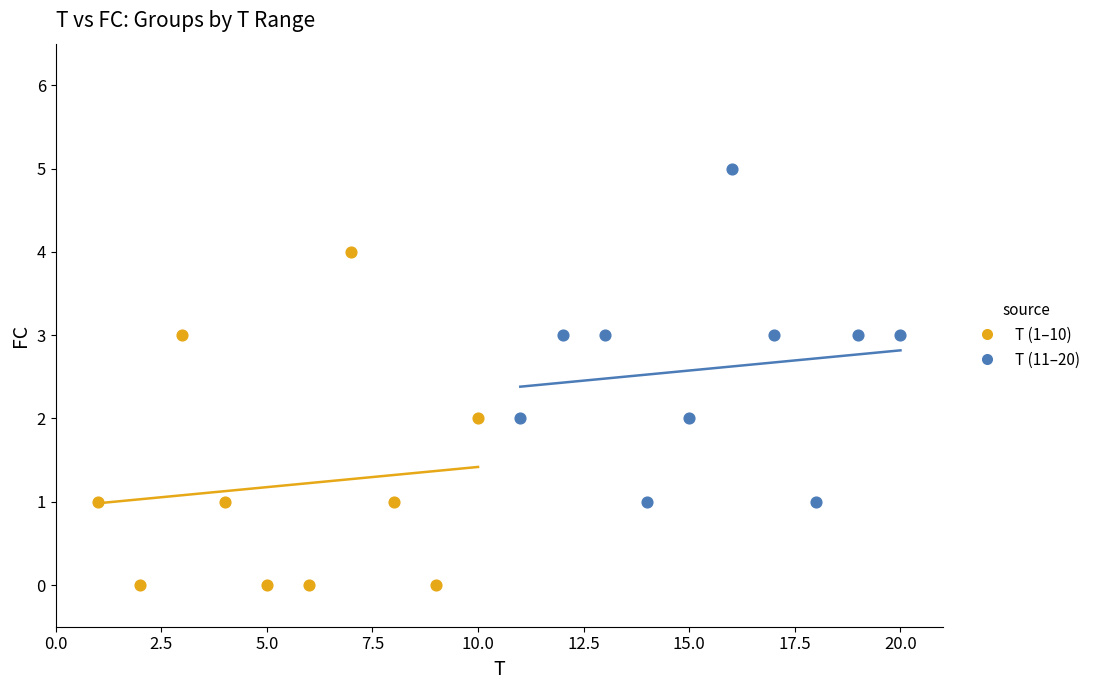

Which series contains the lowest Y value?

T (1–10)